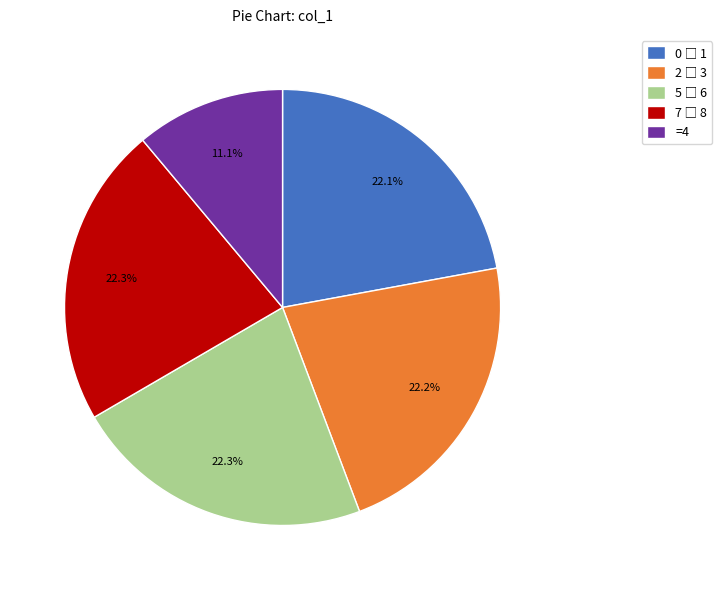

How many slices are in this pie chart?

5